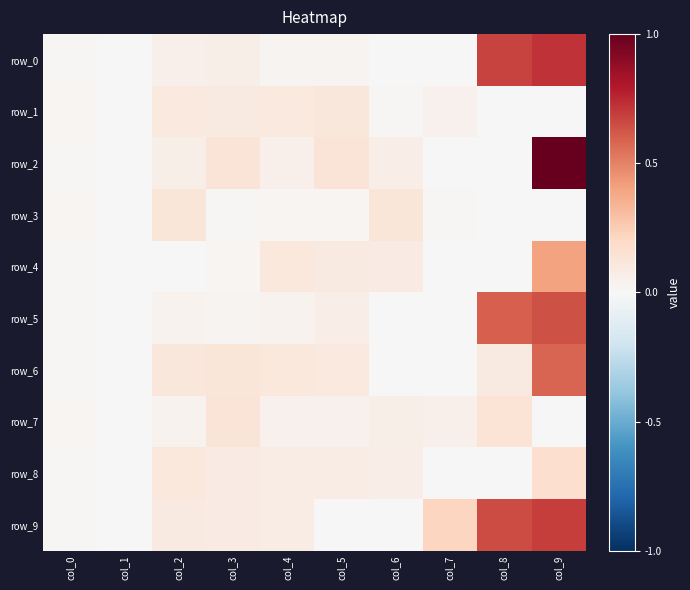

Which has a higher value, col_0 or col_6?

col_0